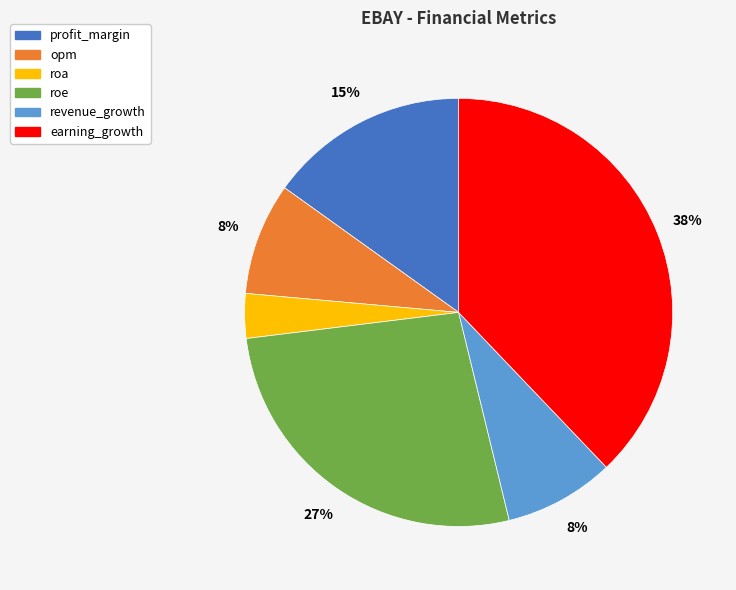

Which slice is the smallest?

roa